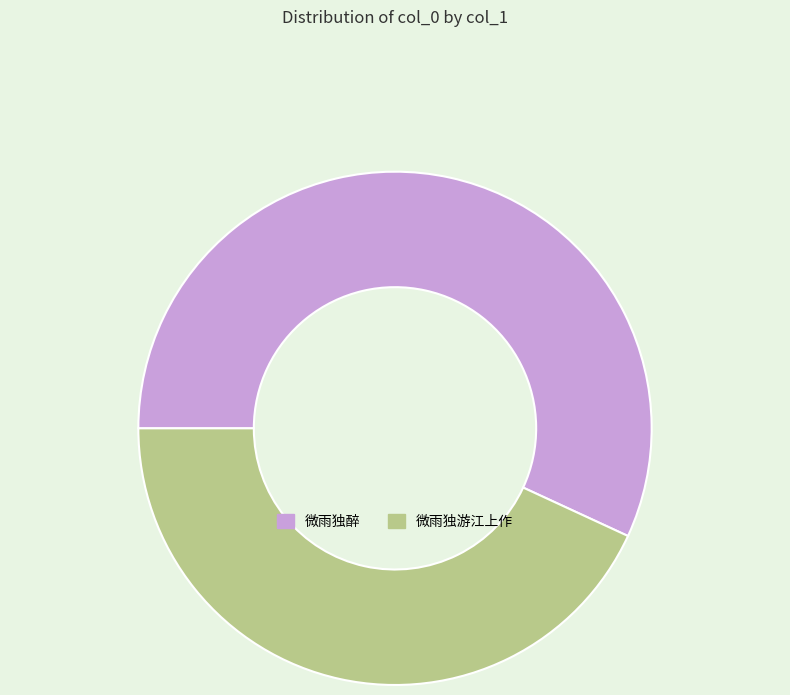

Is it true that 微雨独醉 is 57% of the pie?

True